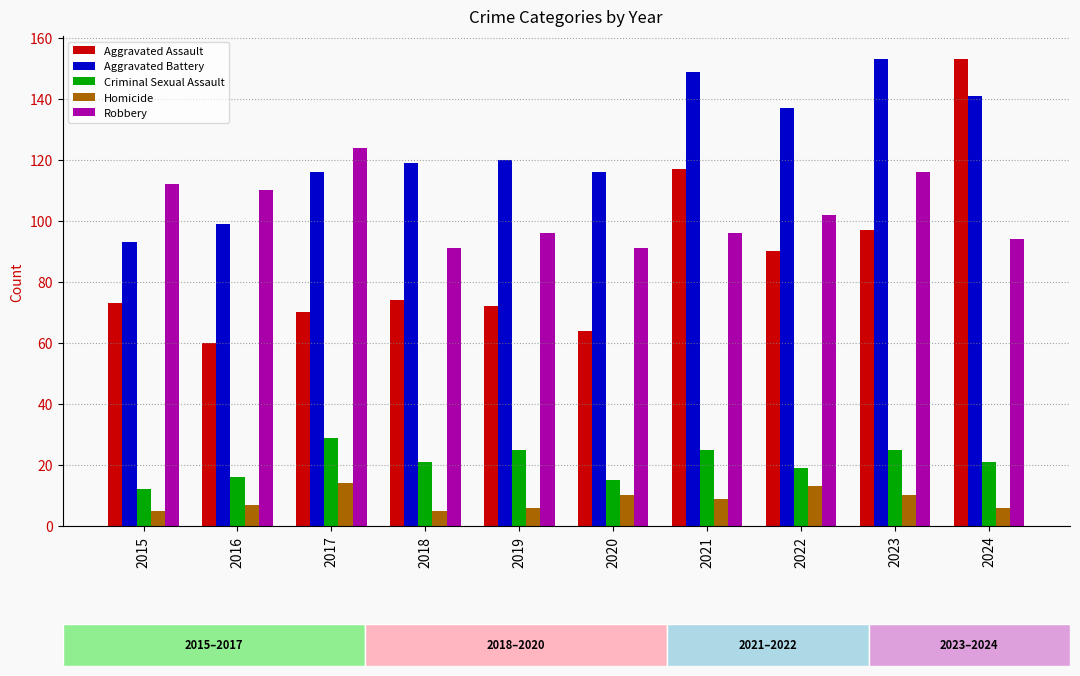

Which series changed the most between 2020 and 2024?

Aggravated Assault